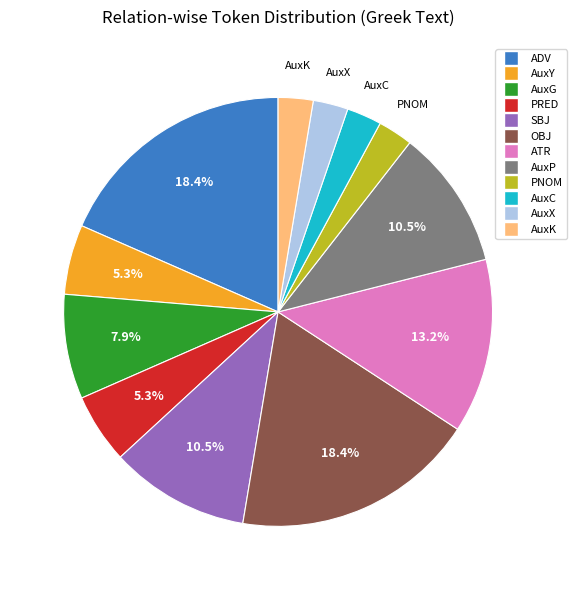

Combined, what portion of the pie is AuxP and PRED?

15.8%